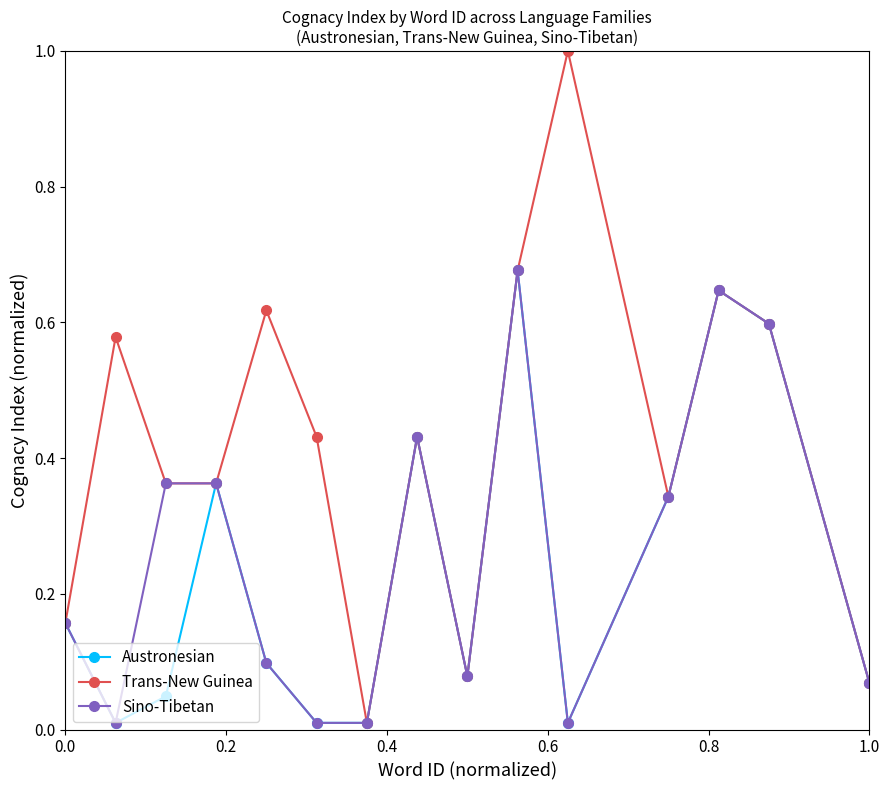

True or false: Austronesian has more than 0 interior local peaks.

True